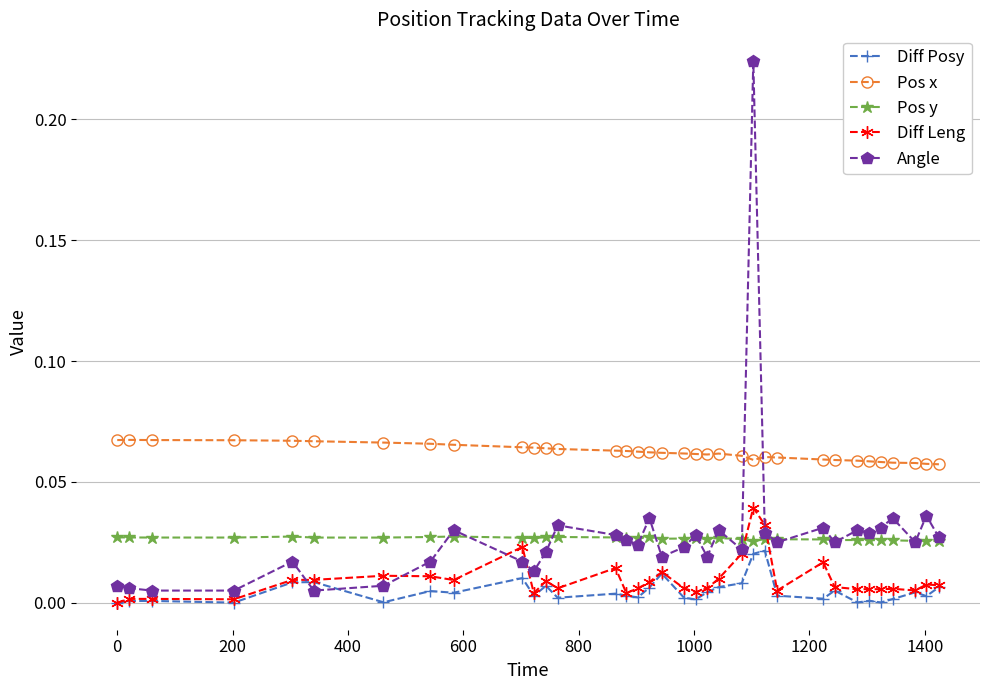

Is this an area chart (filled region under the line)?

No